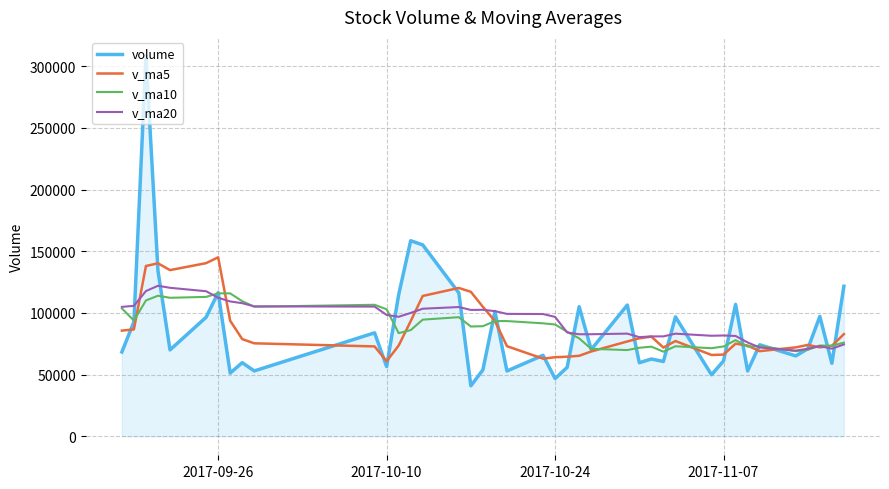

Does the chart display data point markers on the line(s)?

No